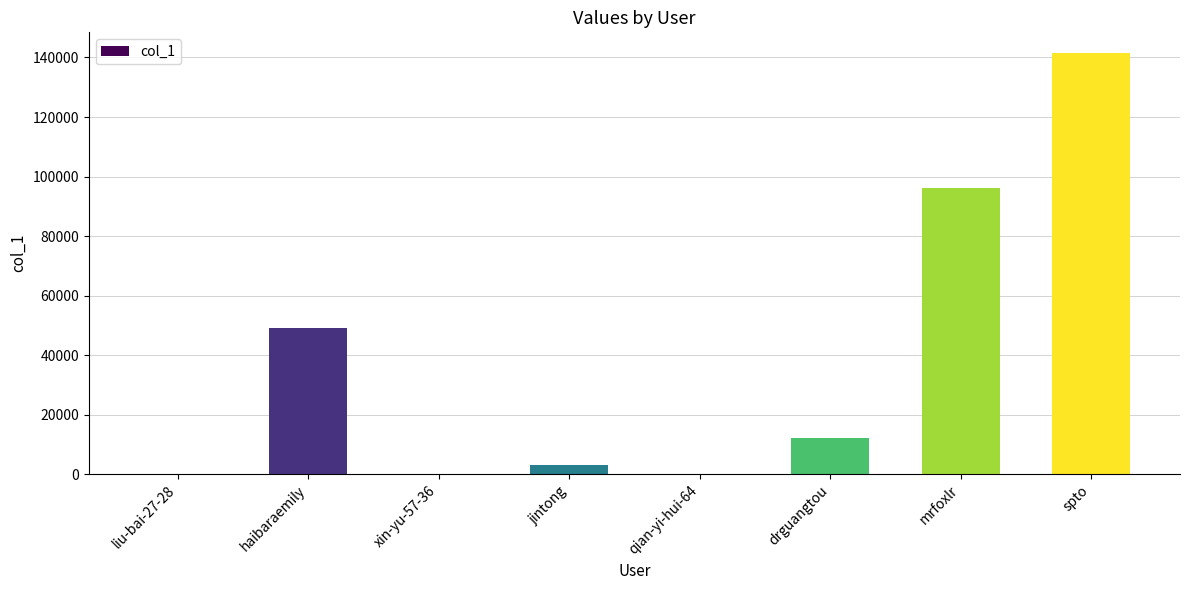

At which label is the value closest to 70692?

haibaraemily